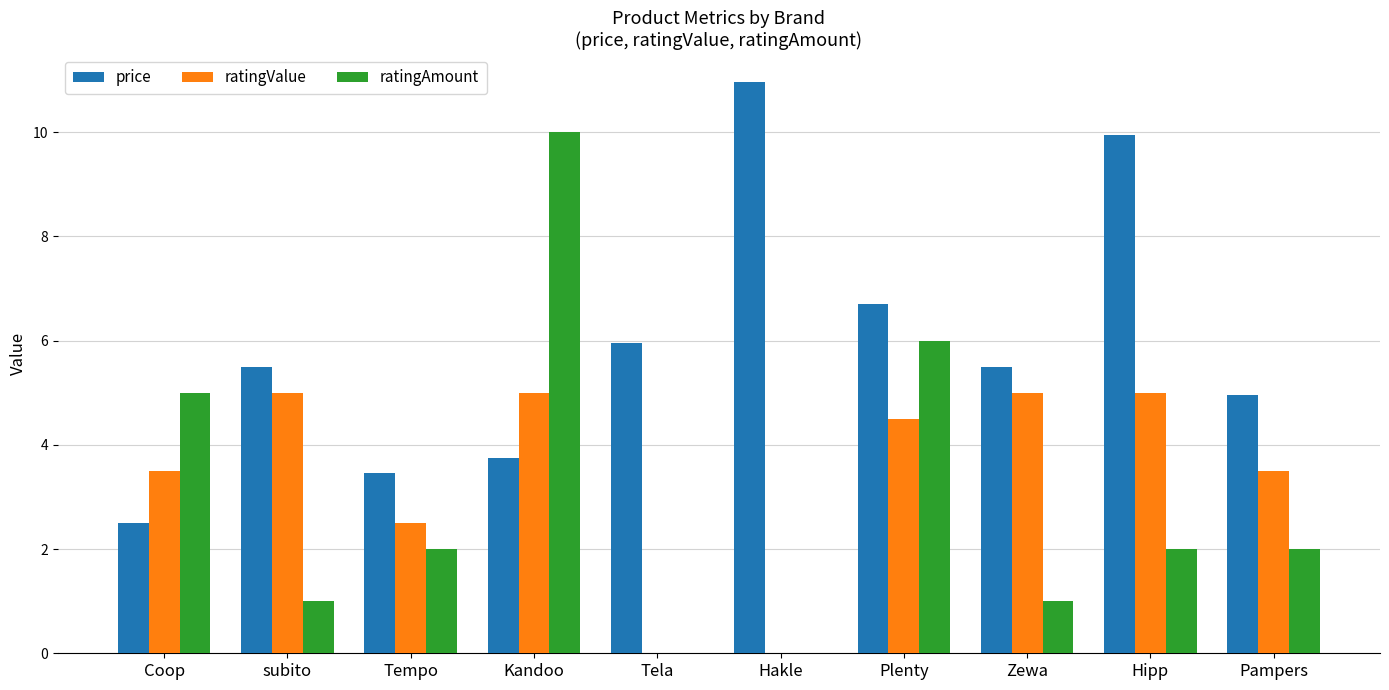

How many data points does each series have?

10